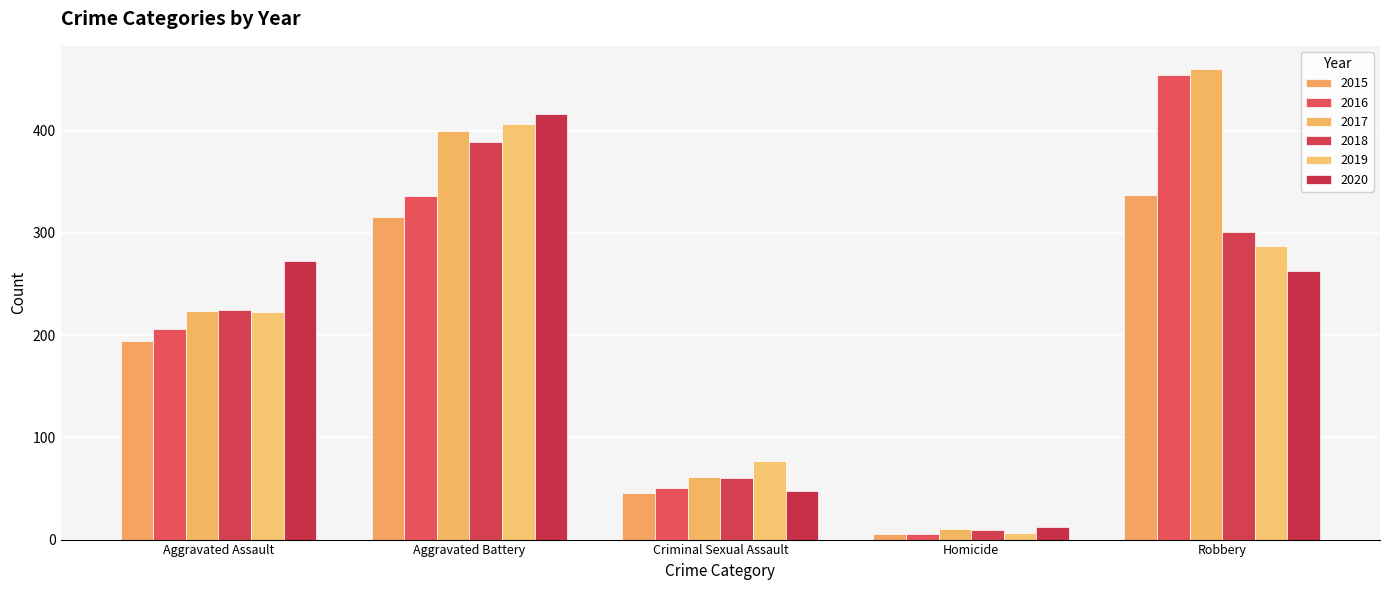

Does the chart contain any negative values?

No